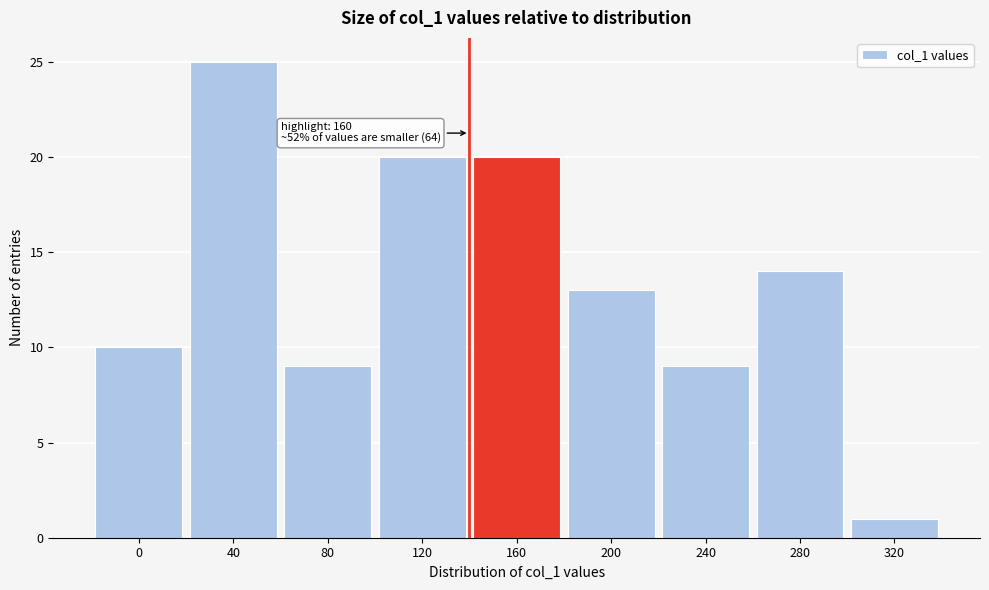

Reading right to left, extract all data points from this chart.

1	14	9	13	20	20	9	25	10